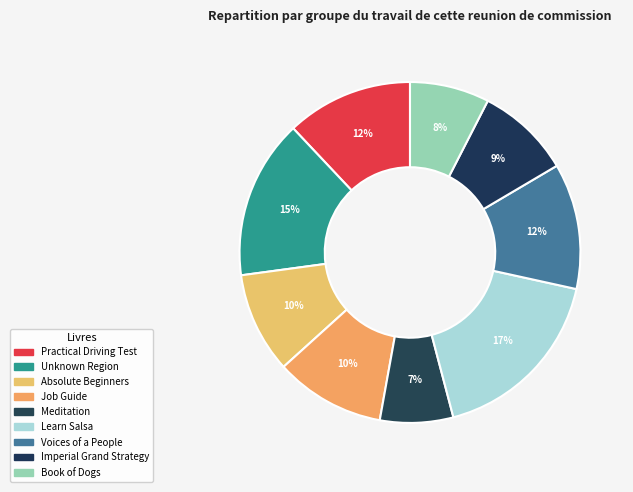

How many slices are in this pie chart?

9